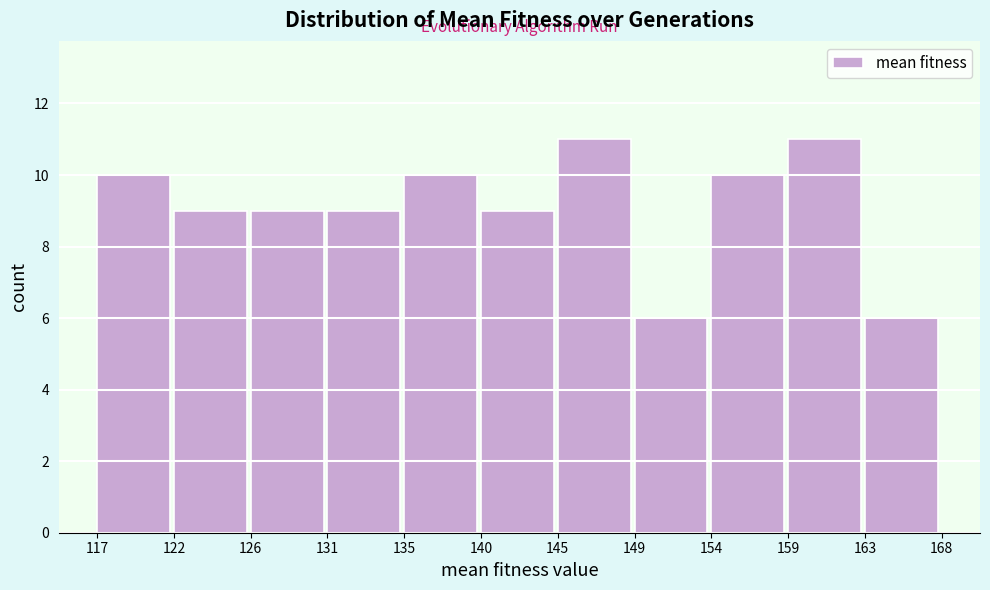

Reading left to right, transcribe this chart: for each bar, give the range it covers on the x-axis and its height. The values are not printed on the chart, so give them approximately, as read against the axis.

117 to 122: 10
122 to 126: 9
126 to 131: 9
131 to 135: 9
135 to 140: 10
140 to 145: 9
145 to 149: 11
149 to 154: 6
154 to 159: 10
159 to 163: 11
163 to 168: 6